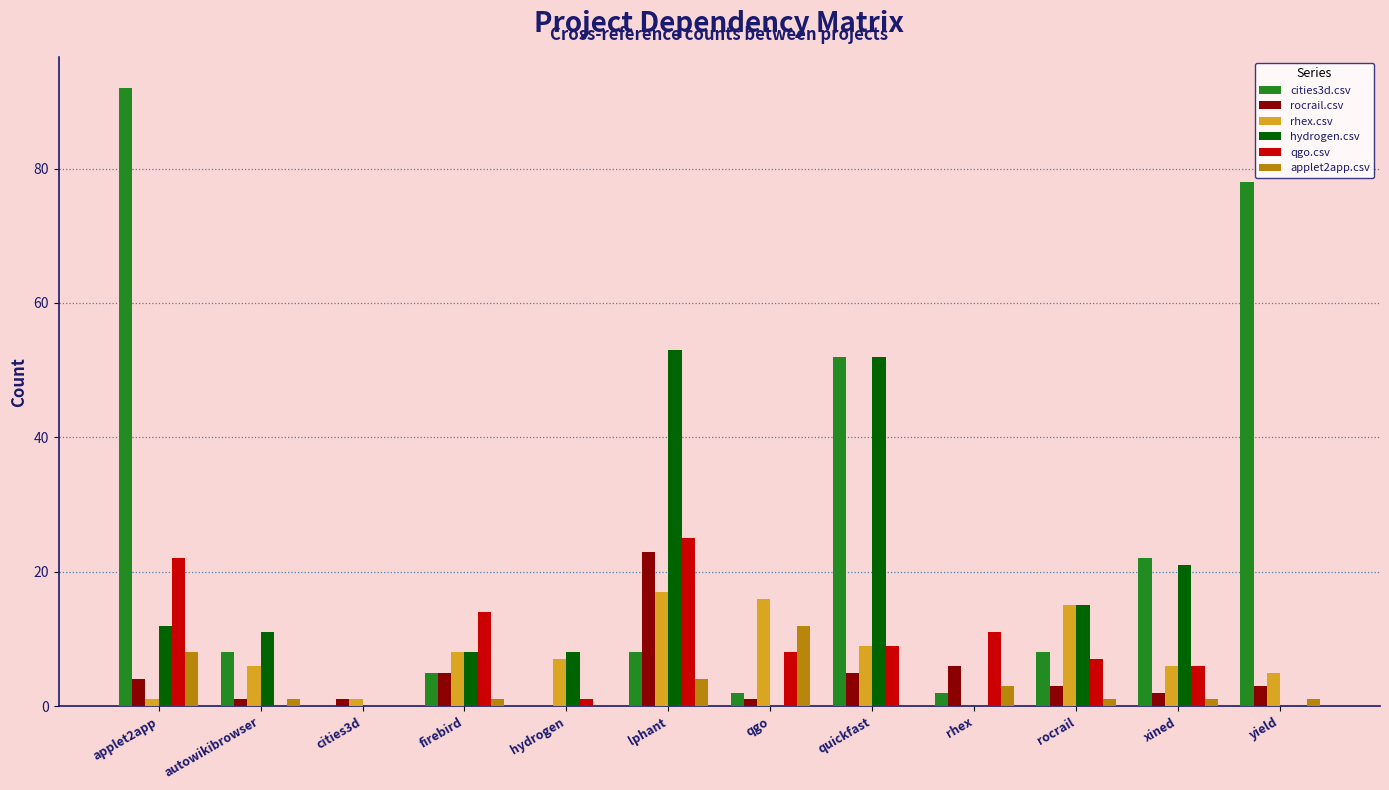

What is the highest value of the rhex.csv series?

17